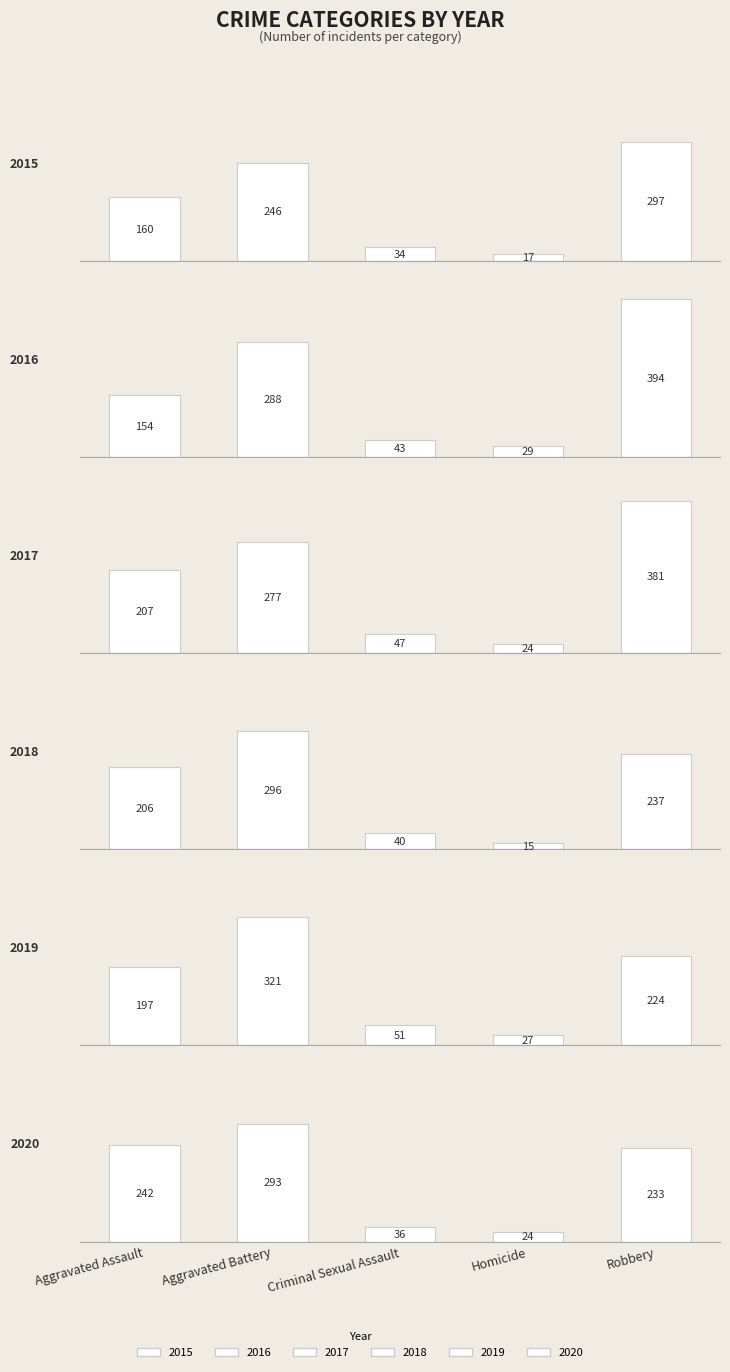

Reading right to left, what are all the values shown in this chart?

2015: 297	17	34	246	160
2016: 394	29	43	288	154
2017: 381	24	47	277	207
2018: 237	15	40	296	206
2019: 224	27	51	321	197
2020: 233	24	36	293	242